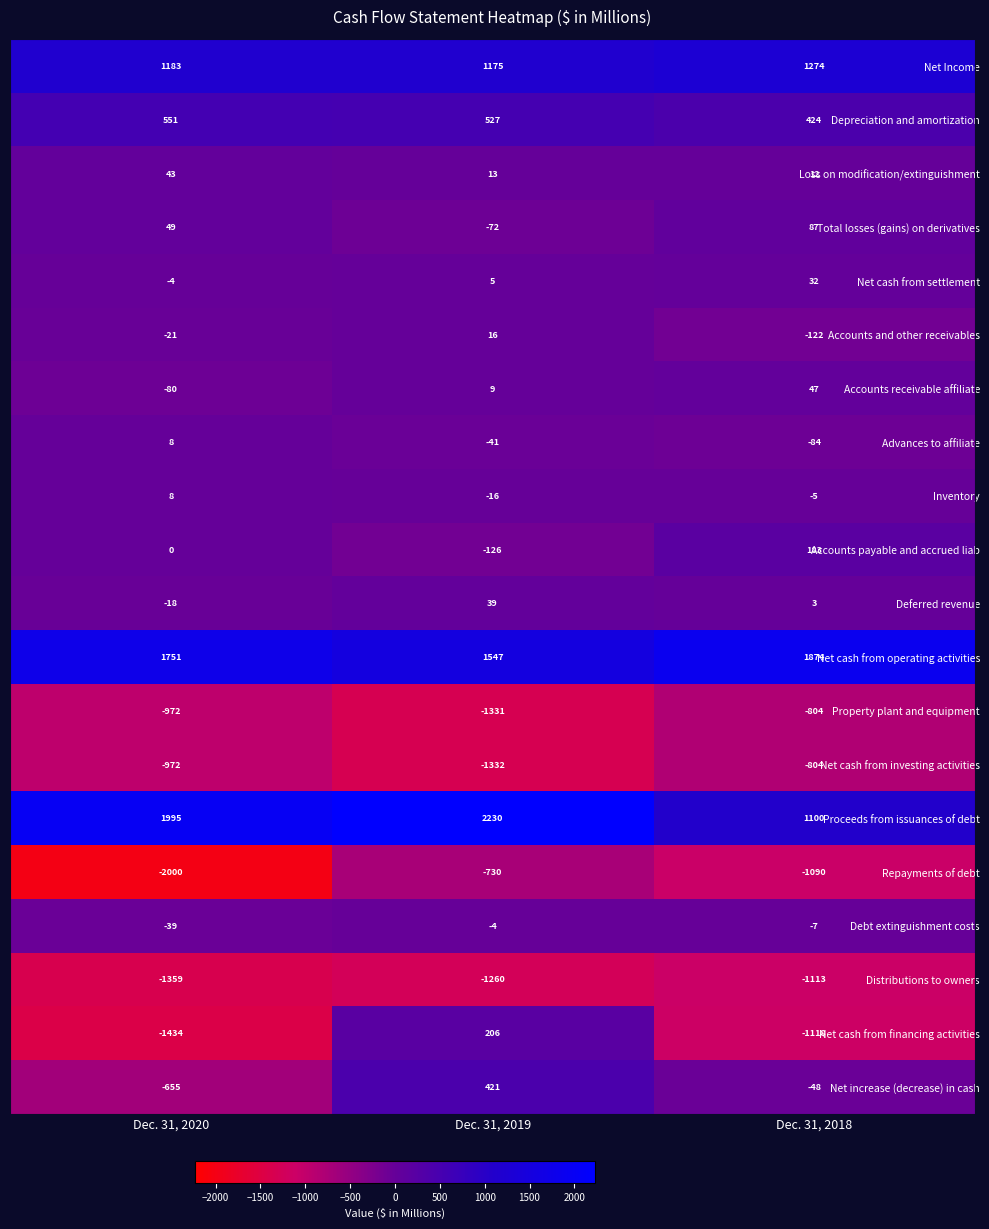

How many data points does each series have?

3